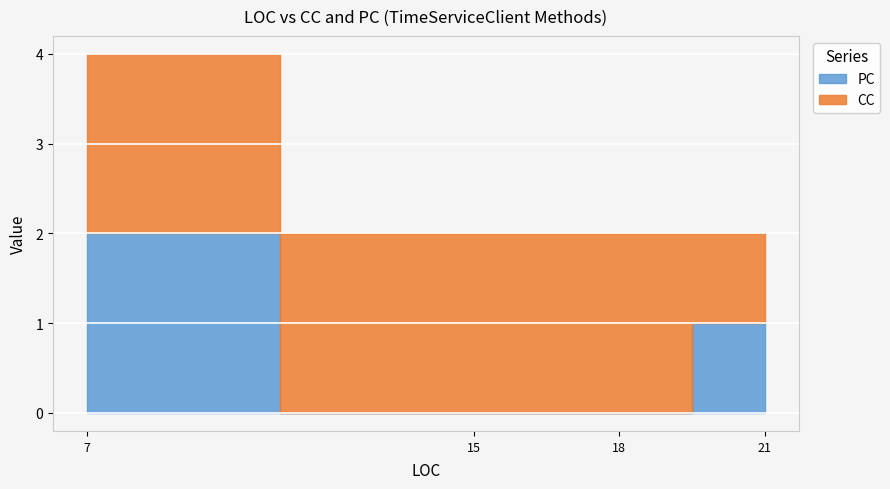

True or false: PC and CC intersect in this chart.

False